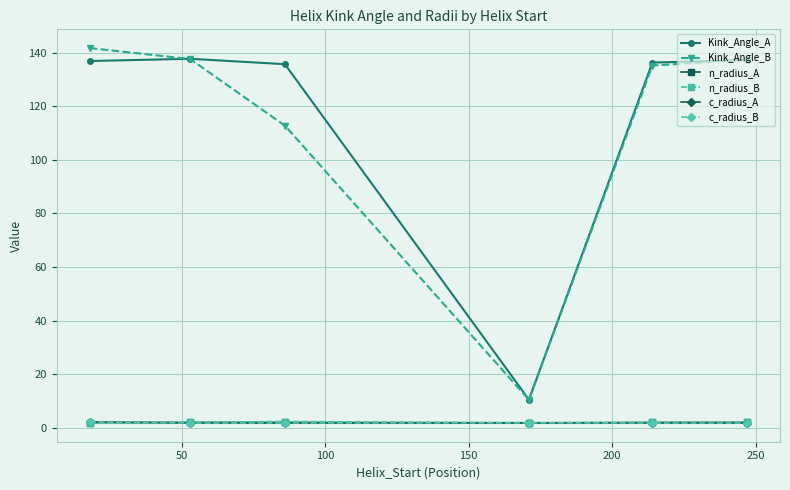

How many data points in Kink_Angle_B are less than 137?

3